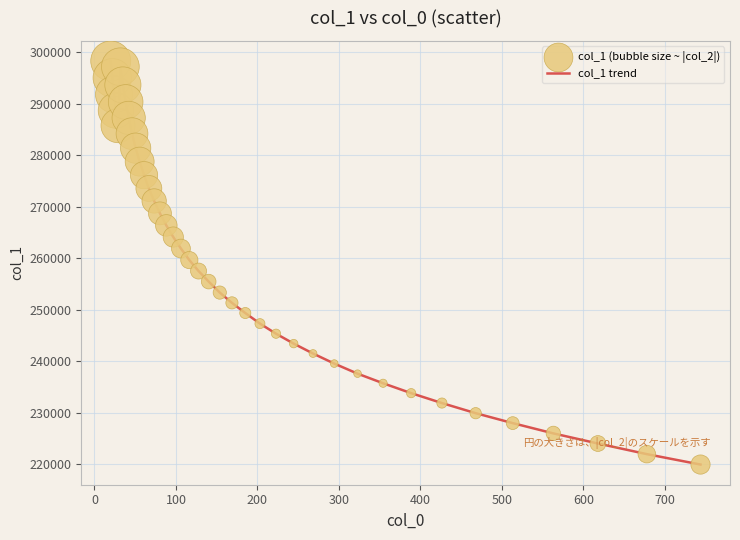

What is the smallest value displayed?

219905.6